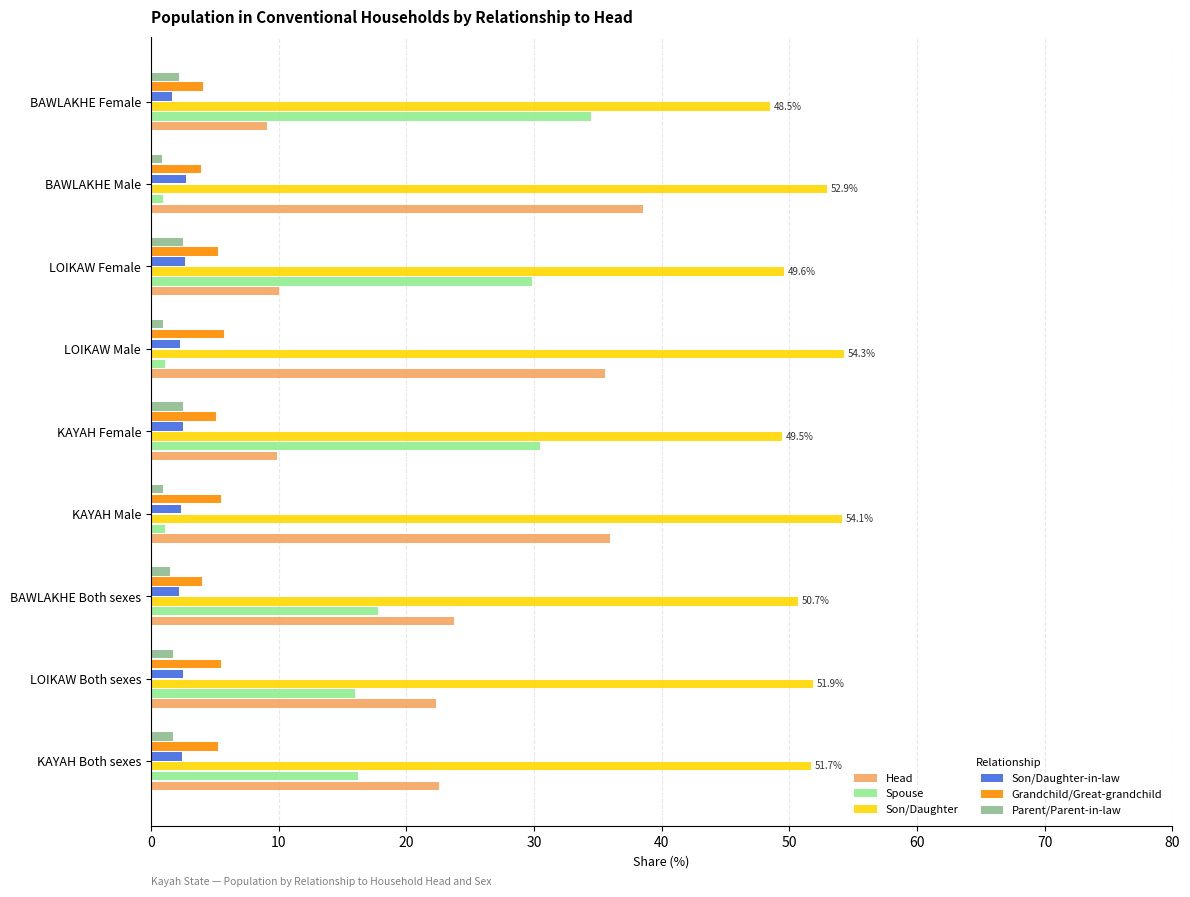

What is the spread (max minus min) of values at BAWLAKHE Female?

46.8